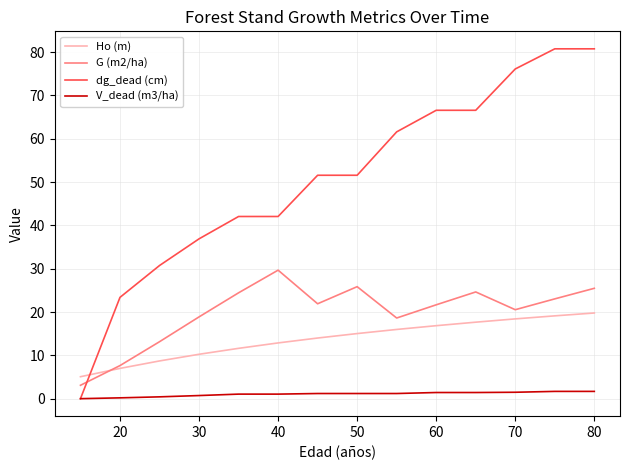

What is the difference between the maximum and minimum values in the G (m2/ha) series?

26.6